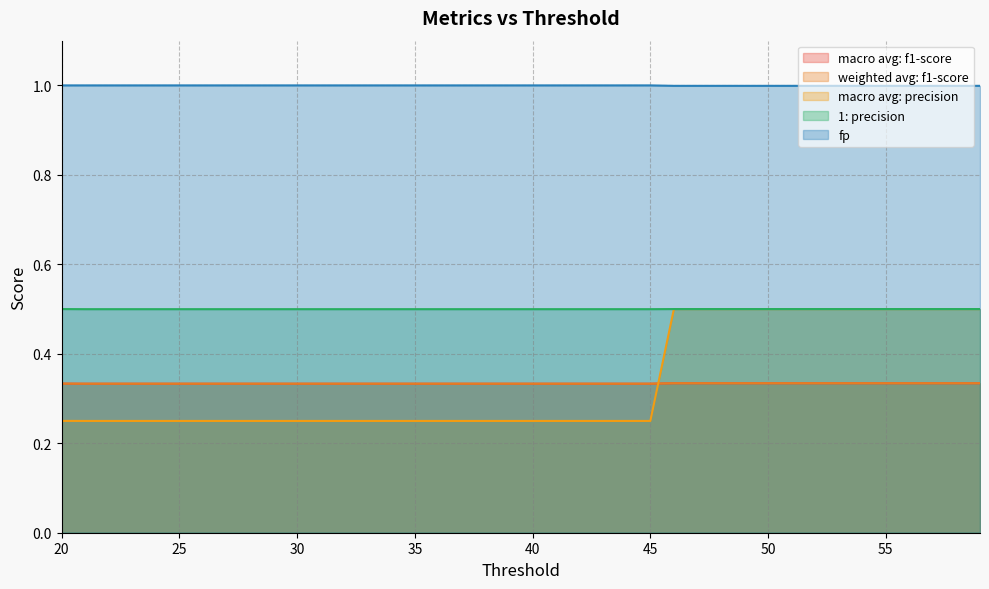

True or false: 1: precision has more than 1 points higher than both neighbors.

False